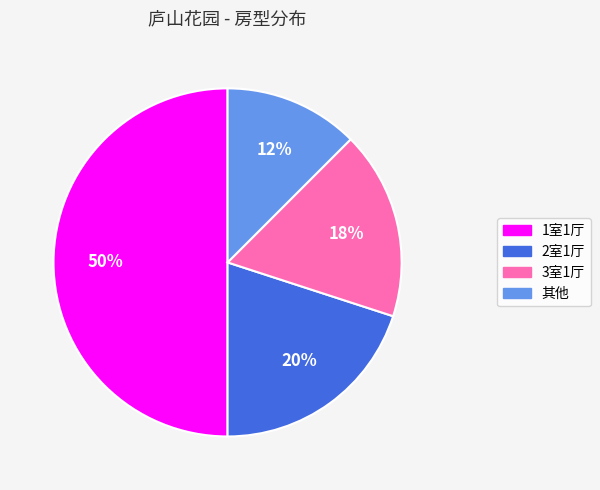

To the nearest percent, what percentage of the pie is 1室1厅?

50%